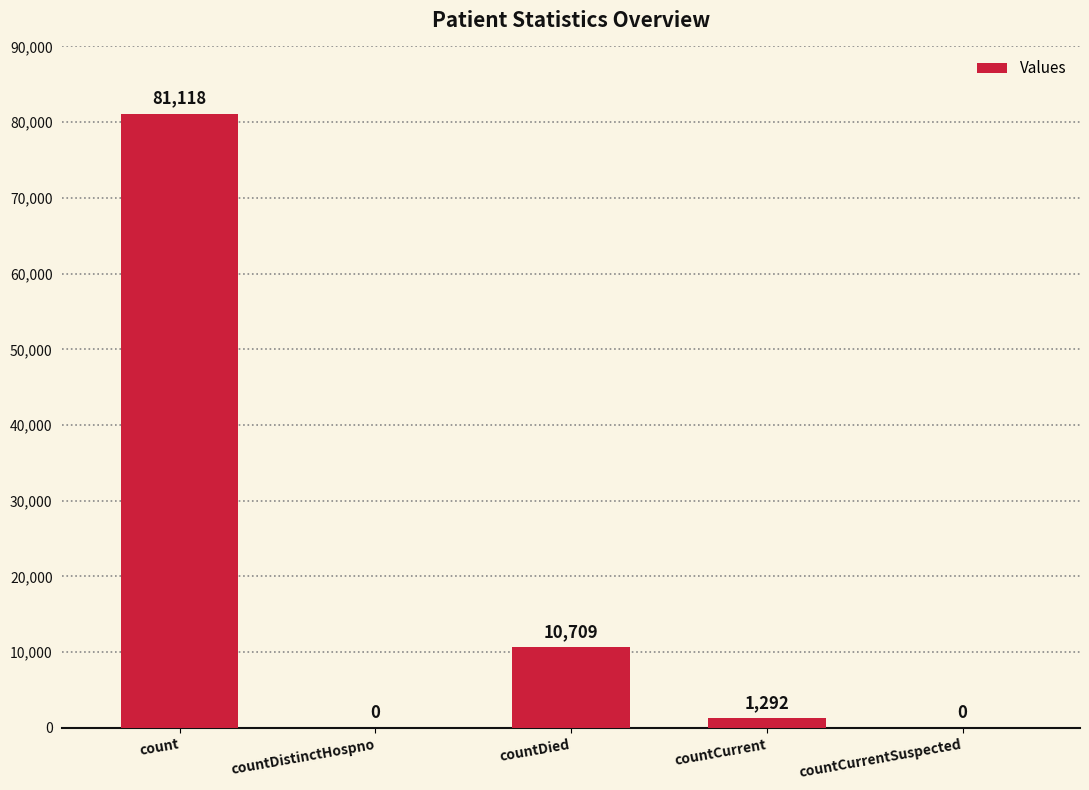

What is the sum of the values at count and countDied?

91827